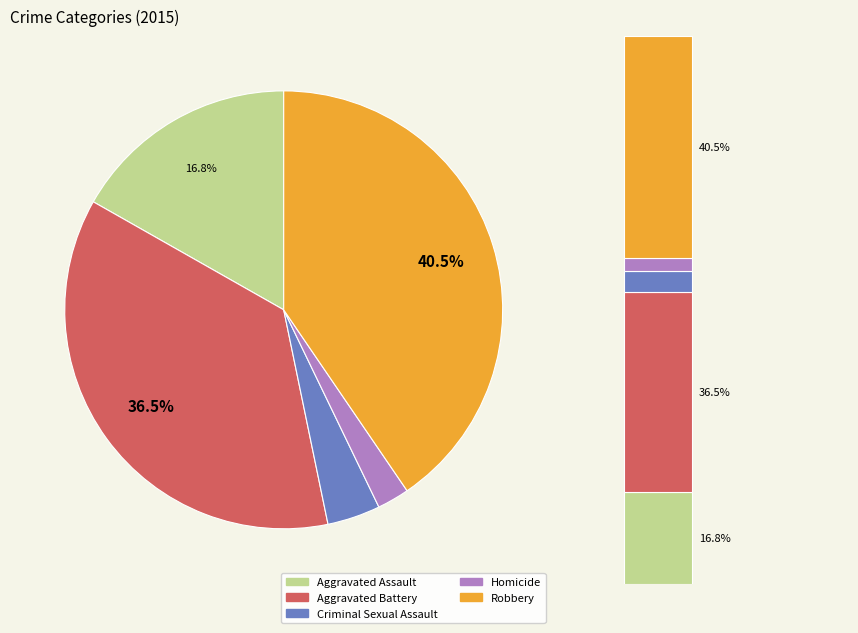

To the nearest percent, what is the difference between the largest and smallest slice percentages?

38%